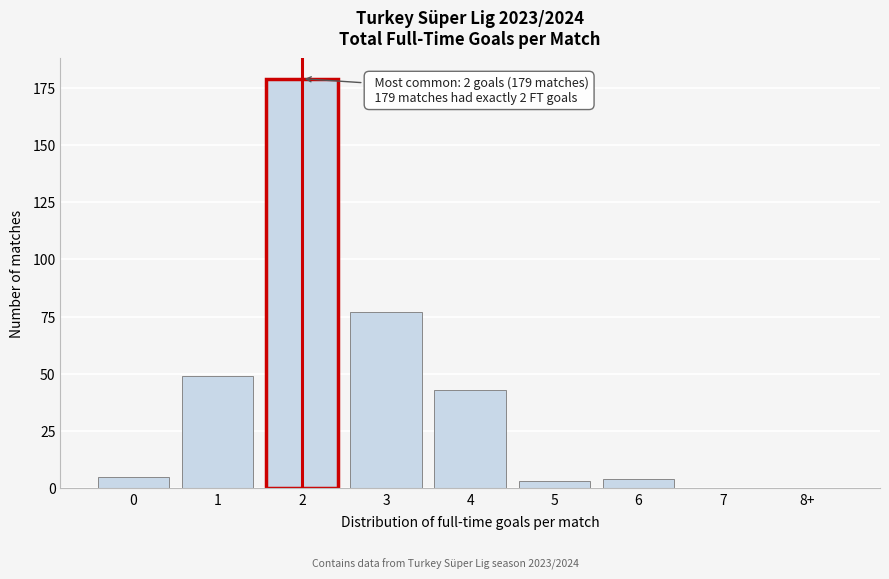

Reading left to right, transcribe all the data shown in this chart.

0=5	1=49	2=179	3=77	4=43	5=3	6=4	7=0	8+=0